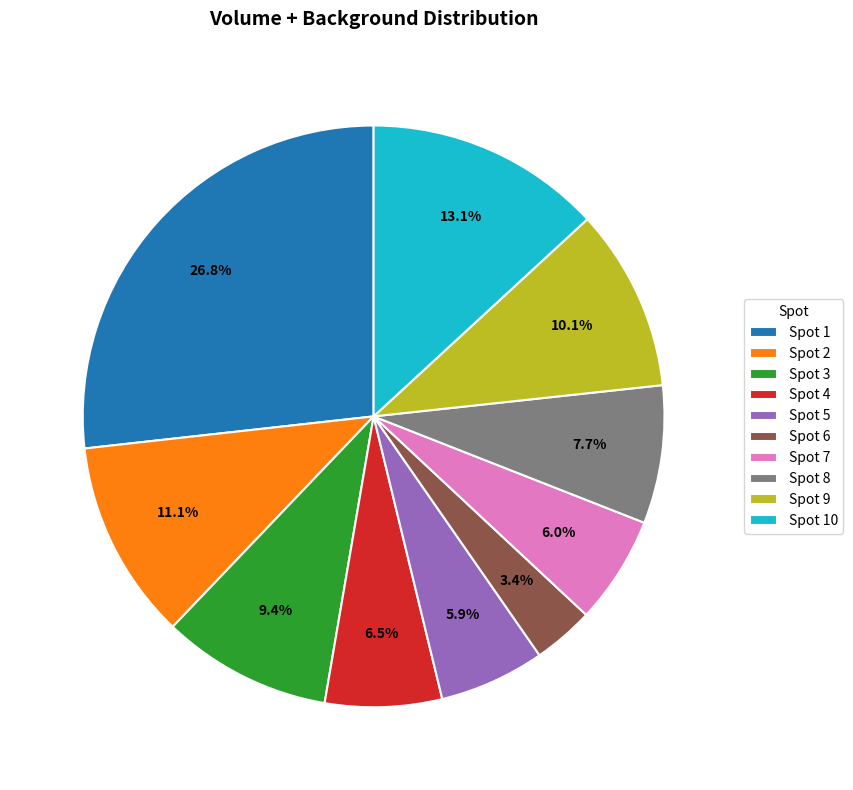

Is the sum of Spot 1 and Spot 2 greater than half?

No